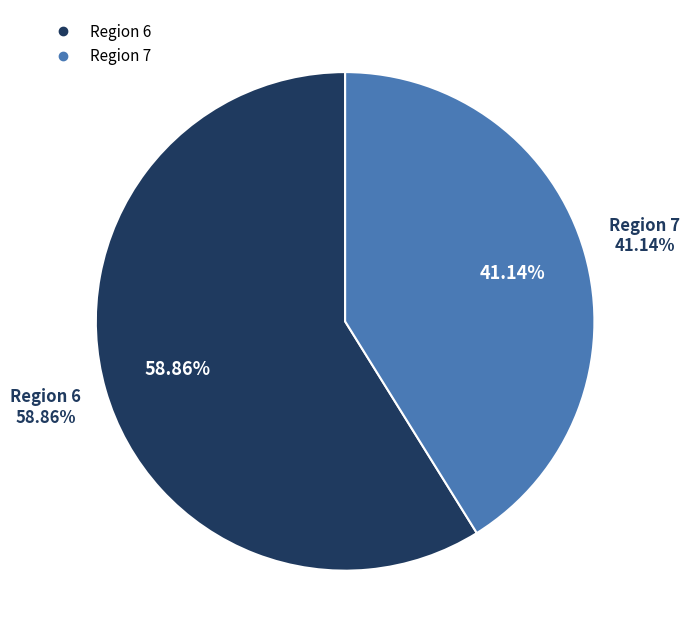

To the nearest percent, what is the difference between the largest and smallest slice percentages?

18%